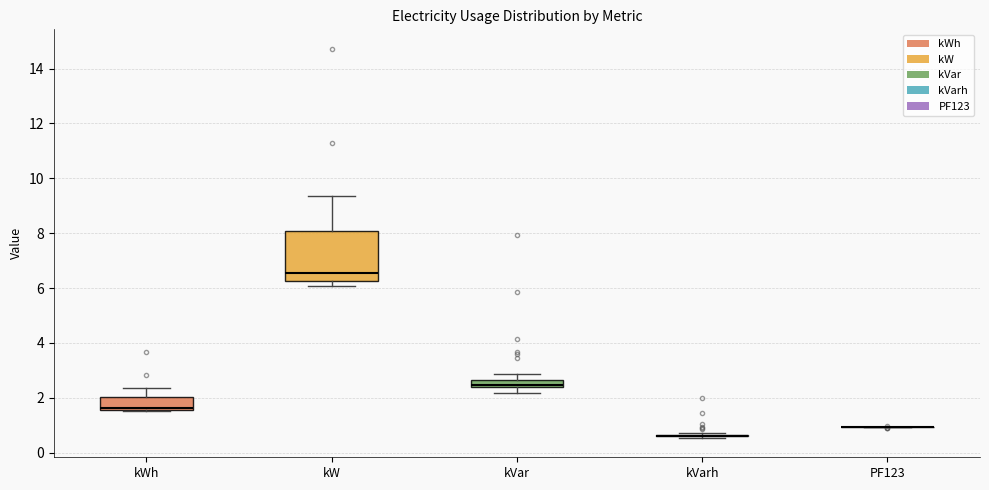

Which box is the tallest, from its lower edge to its upper edge?

kW